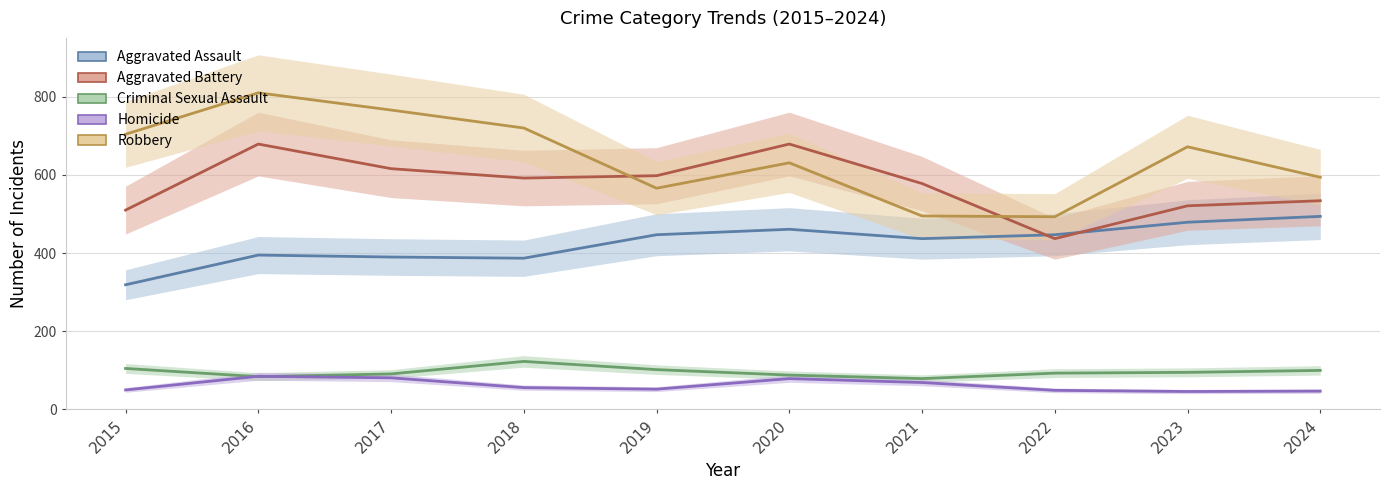

How many data points in Aggravated Battery are above 592?

4